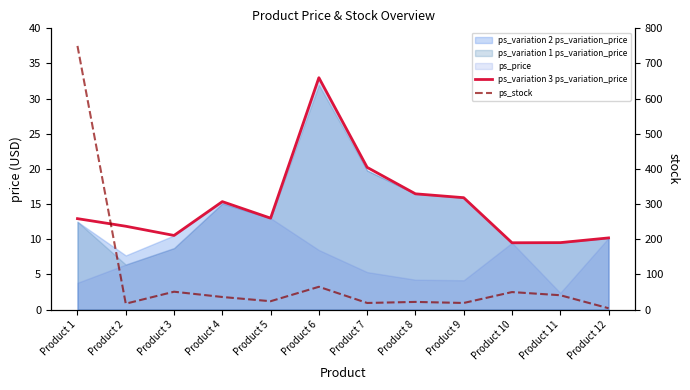

How many values in the ps_stock series exceed 36?

5